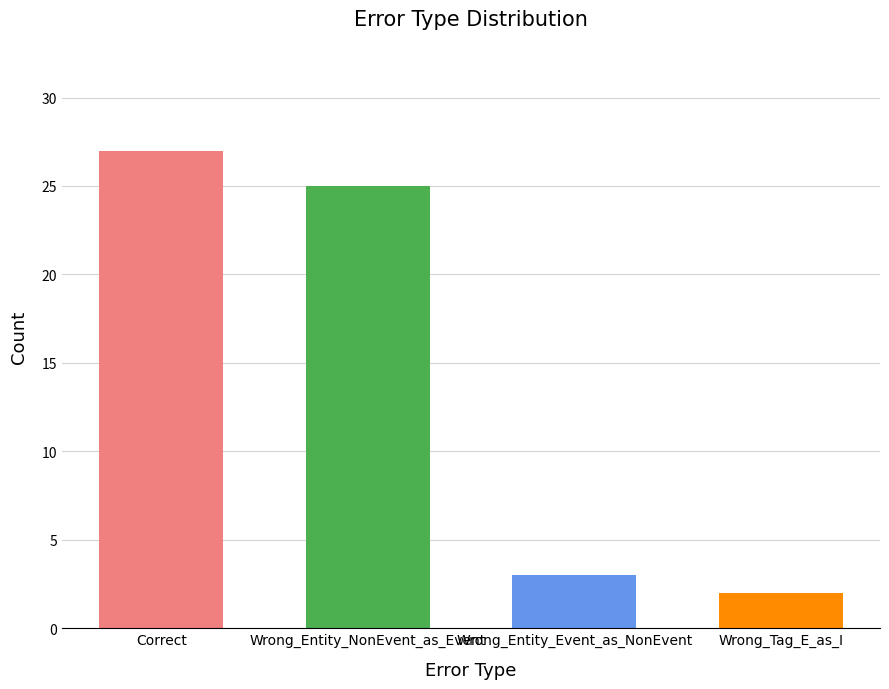

True or false: the data shows 2 at Wrong_Tag_E_as_I.

True